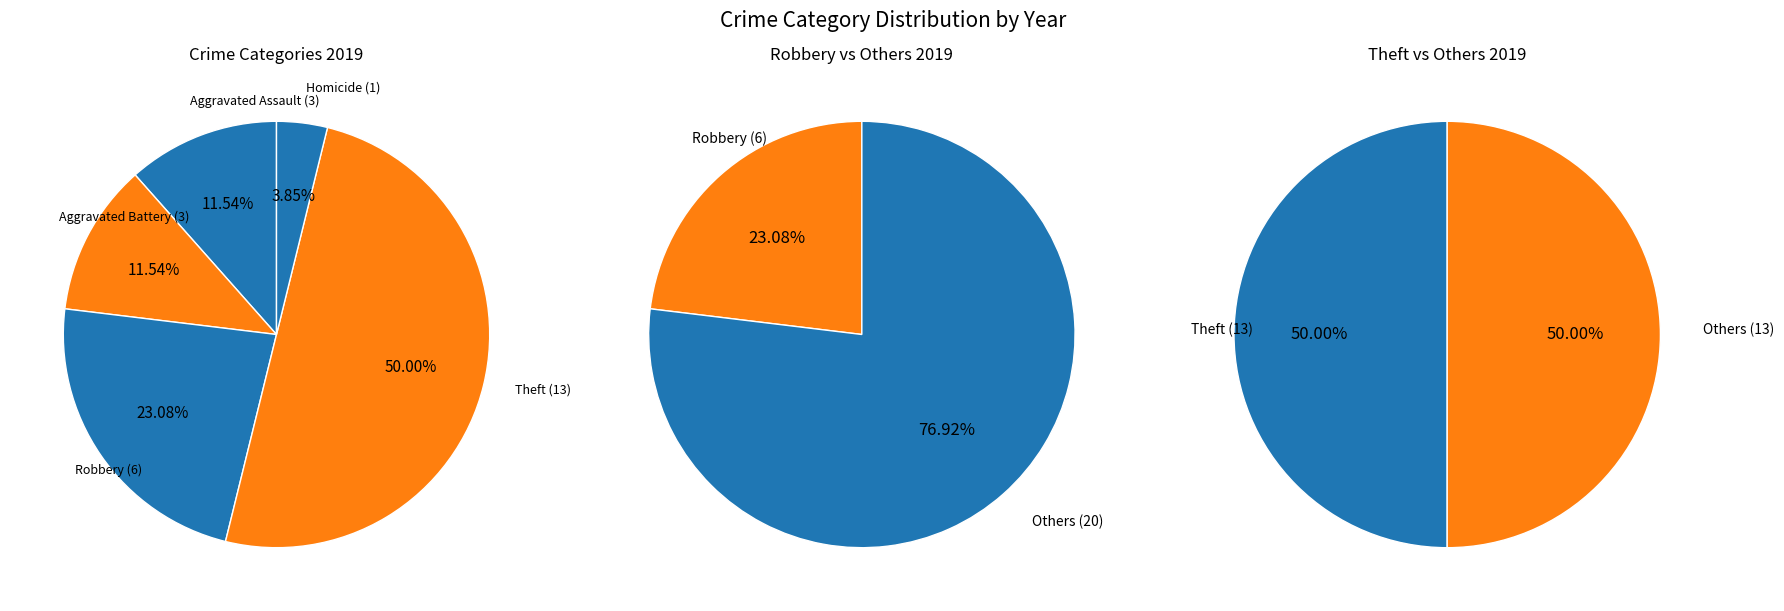

Is it true that Aggravated Assault is 12% of the pie?

True